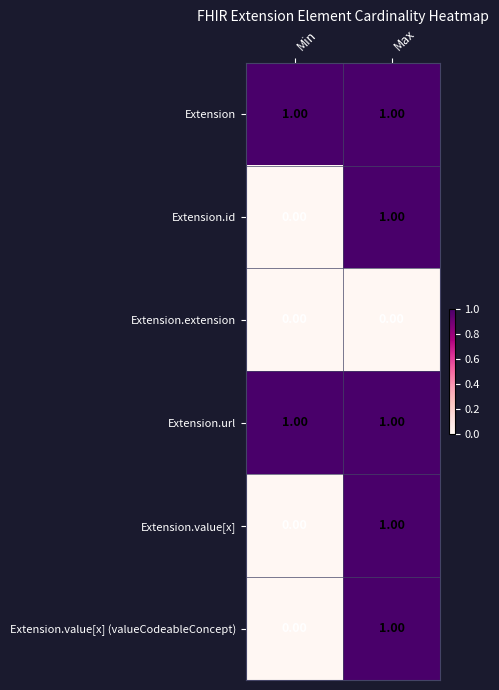

Which category has the lowest value in the Extension.id series?

Min